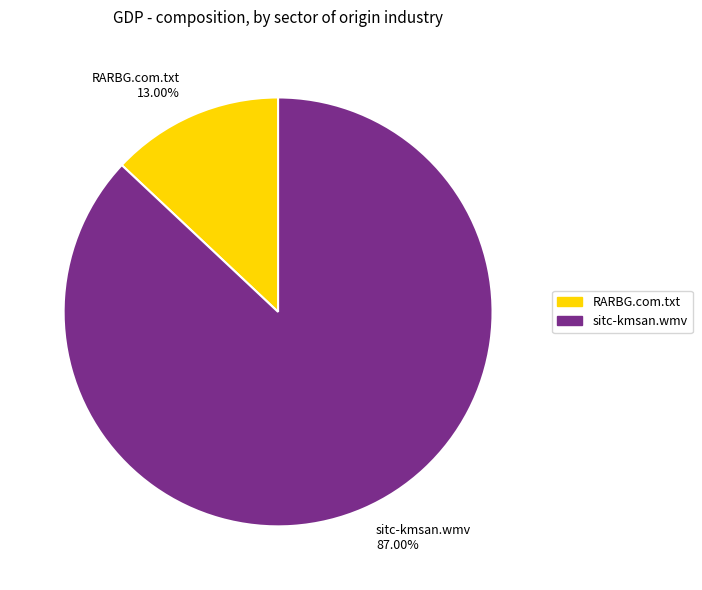

Approximately how many times larger is the value at sitc-kmsan.wmv compared to RARBG.com.txt?

6.7